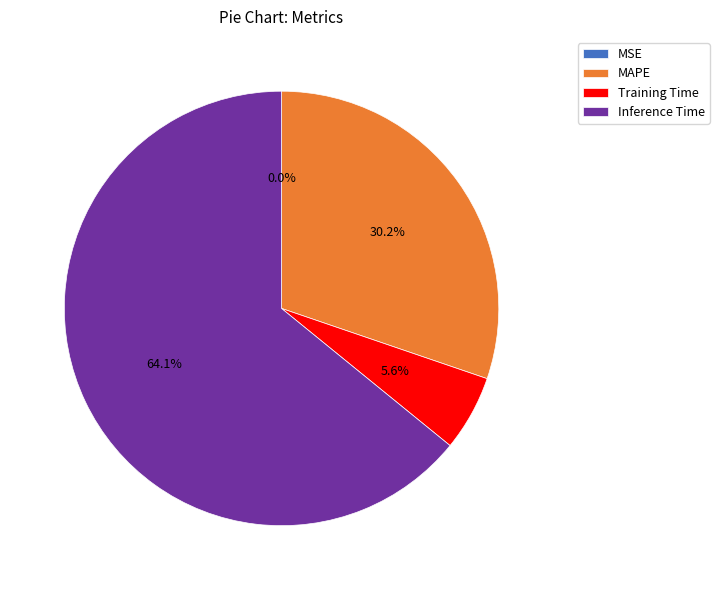

True or false: Inference Time accounts for 64% of the total.

True